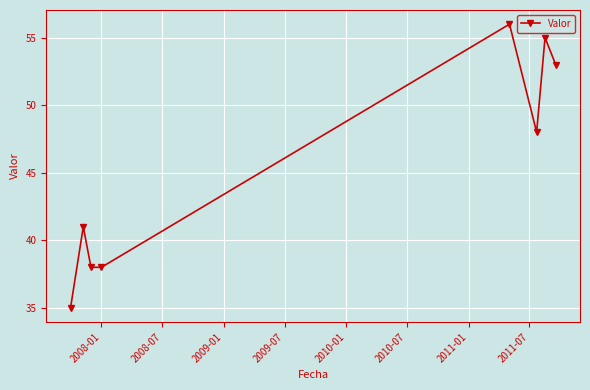

How many points are higher than both their immediate neighbors (excluding endpoints)?

3